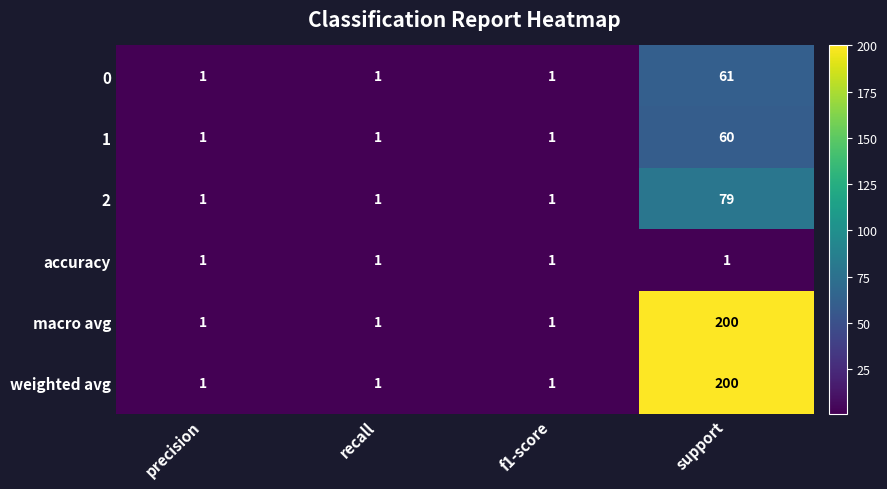

At which category is the sum across all series the highest?

support